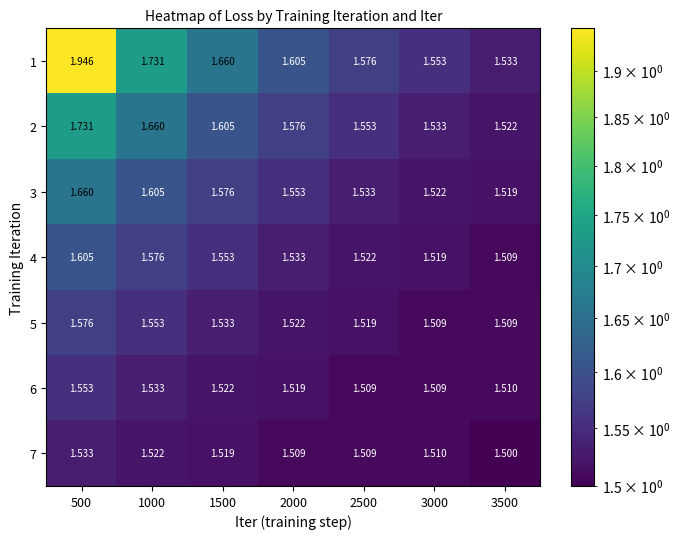

Count the number of categories in the chart.

7